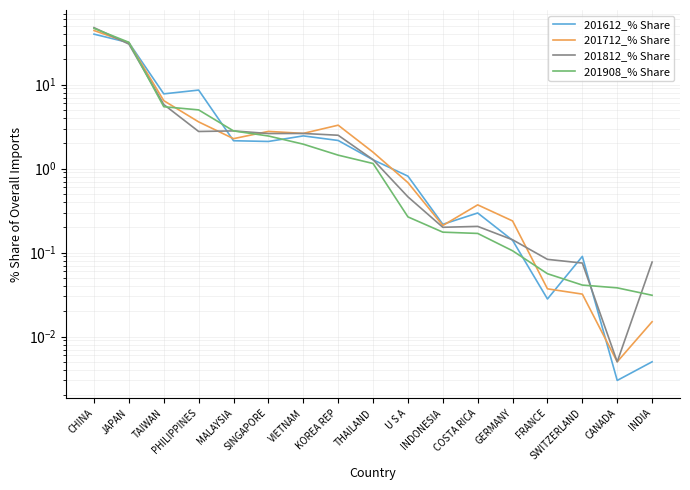

What is the label of the 17th point from the left?

INDIA